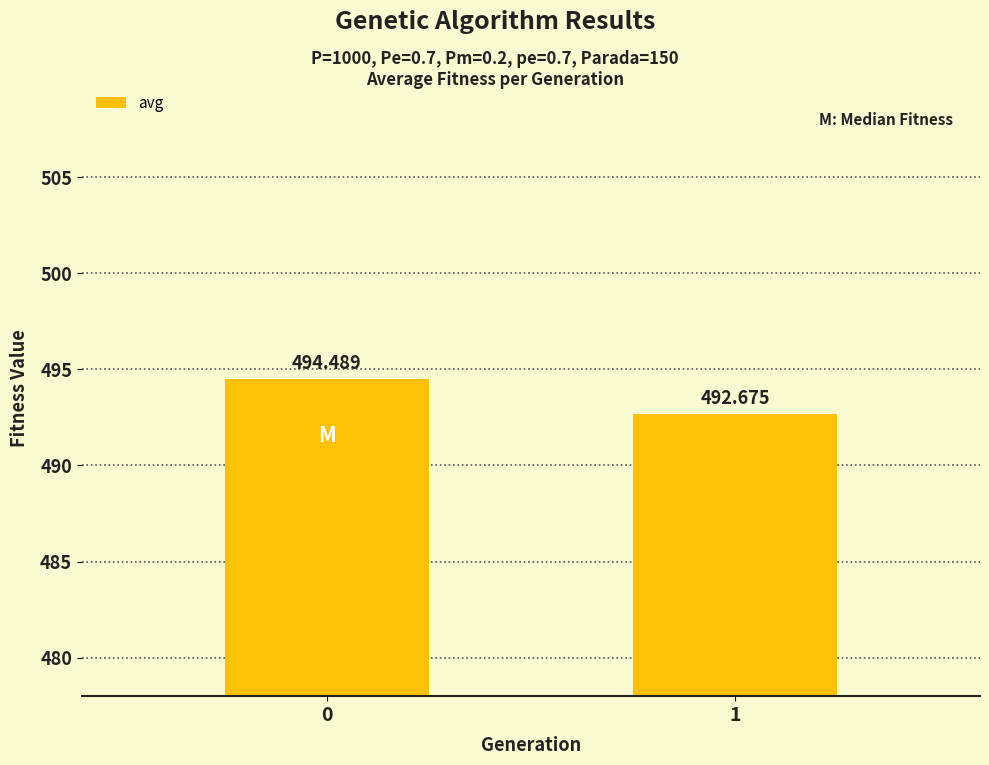

How many values are between 492 and 494?

1